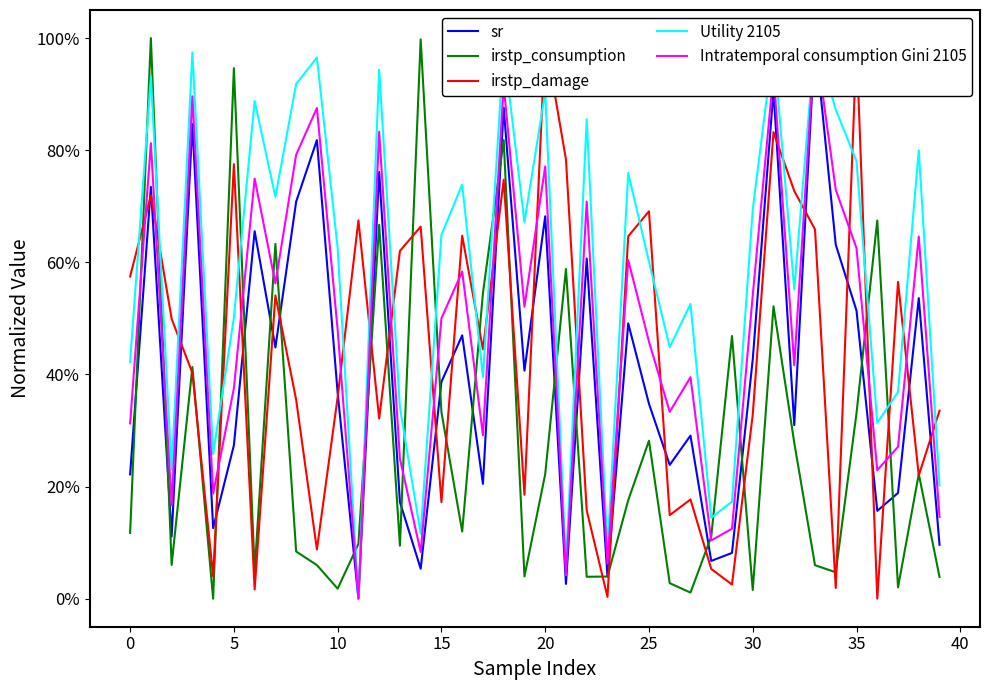

How many series are shown in this chart?

5